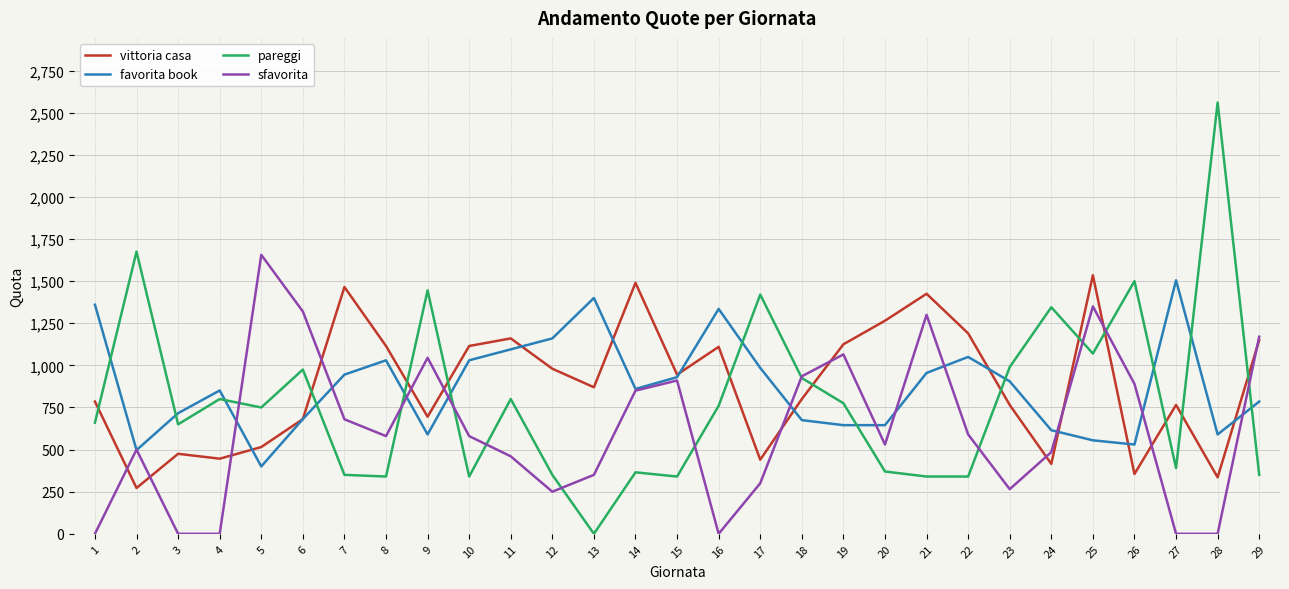

In sfavorita, how many points are higher than both neighbors (excluding endpoints)?

7